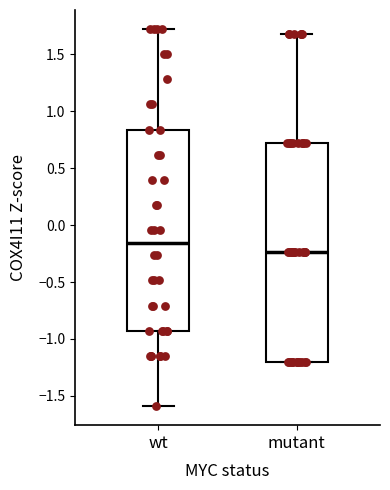

Which box is the tallest, from its lower edge to its upper edge?

mutant